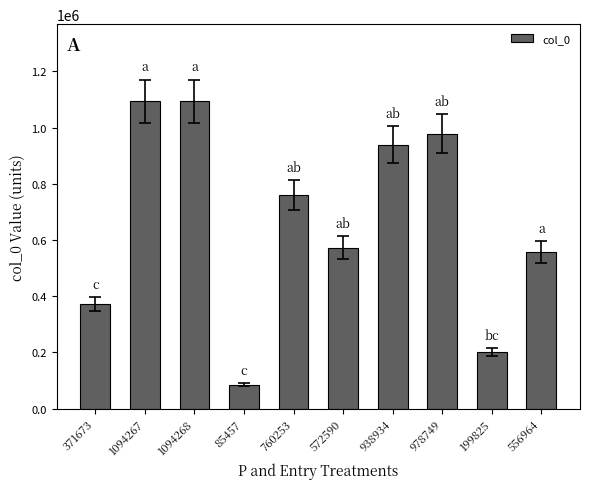

Approximately how many times larger is the value at 371673 compared to 938934?

0.4